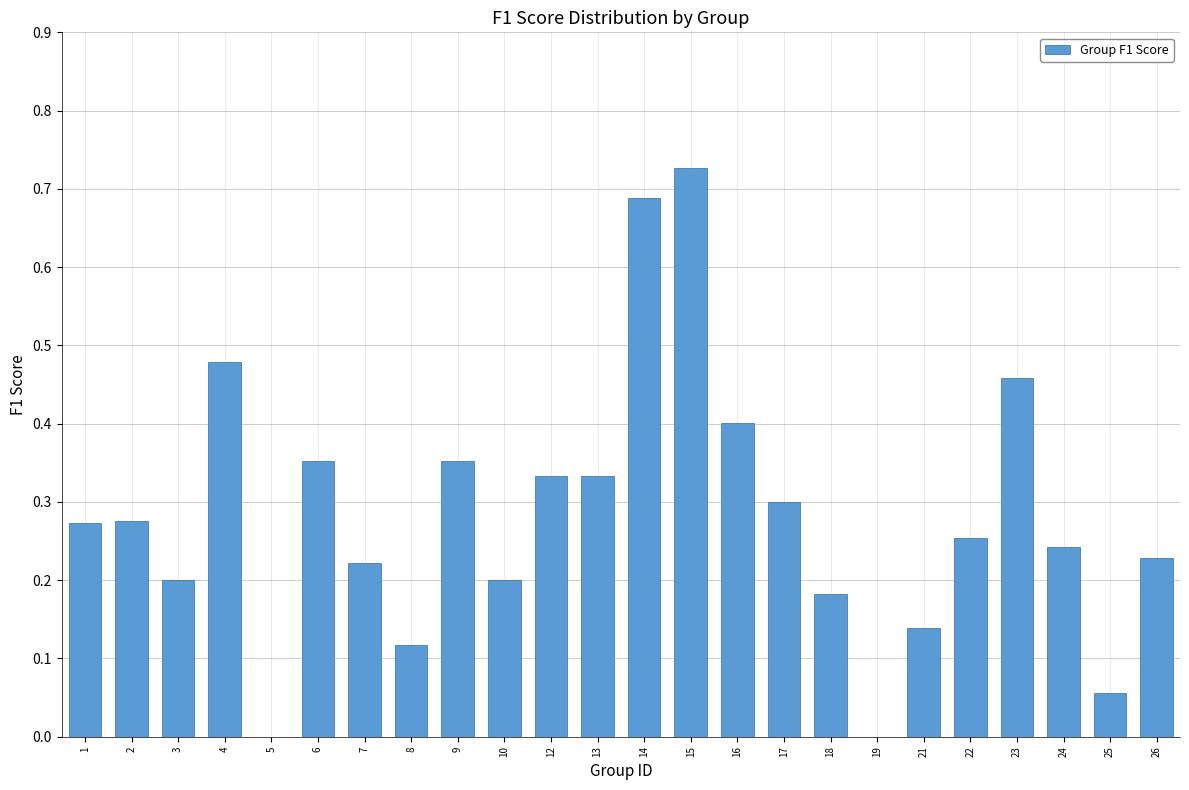

At which category does the chart reach its peak across all series?

15